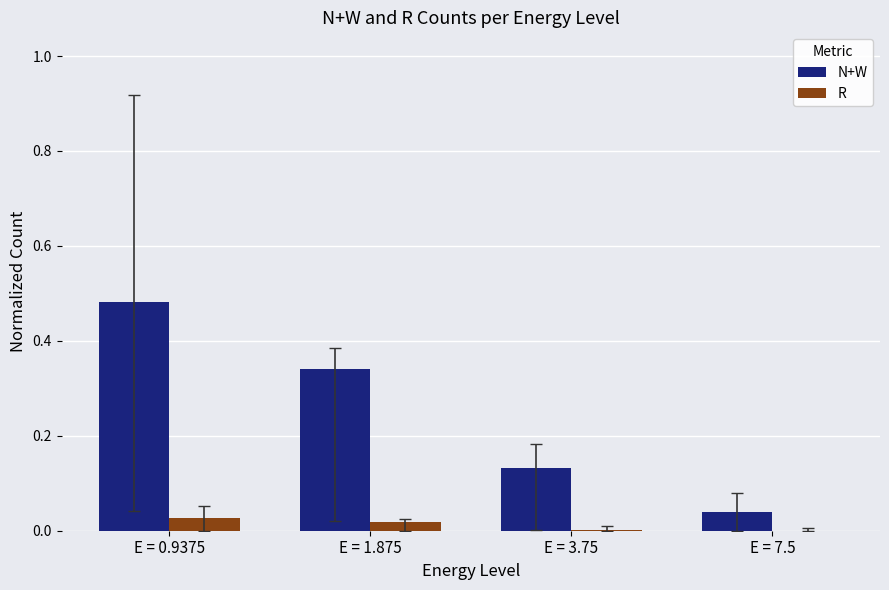

Between E = 0.9375 and E = 3.75, which series saw the biggest shift?

N+W